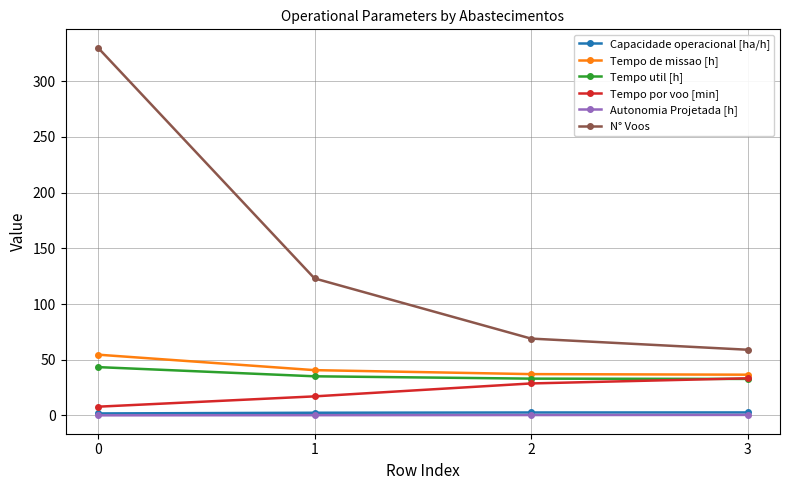

True or false: Tempo util [h] has a value of 30.2 at 0.

False